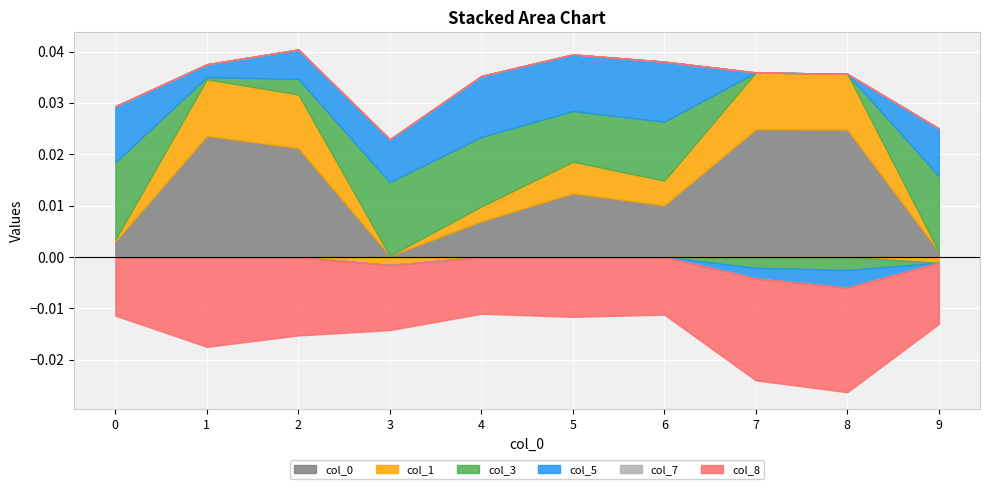

Which category has the lowest value across all series?

8